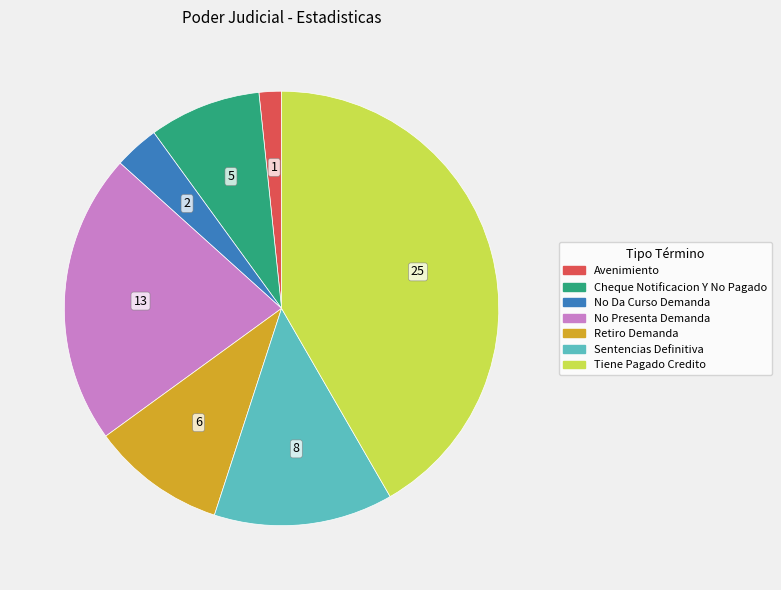

How many segments does this pie chart have?

7